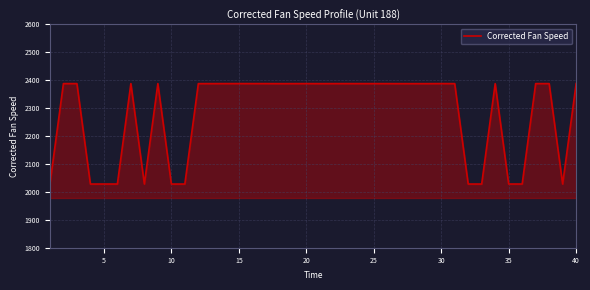

What is the smallest value displayed?

2028.2